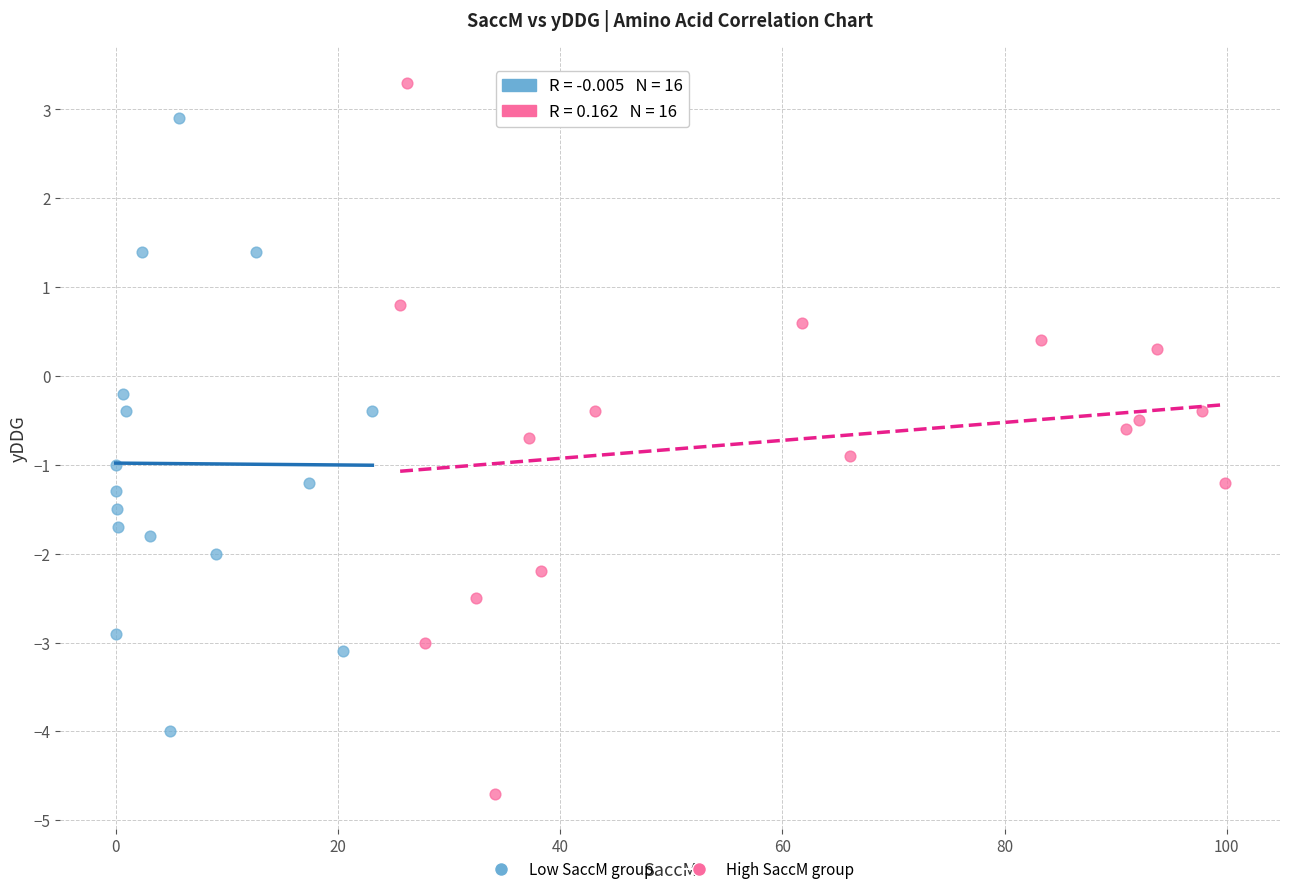

Which series contains the highest Y value?

High SaccM group